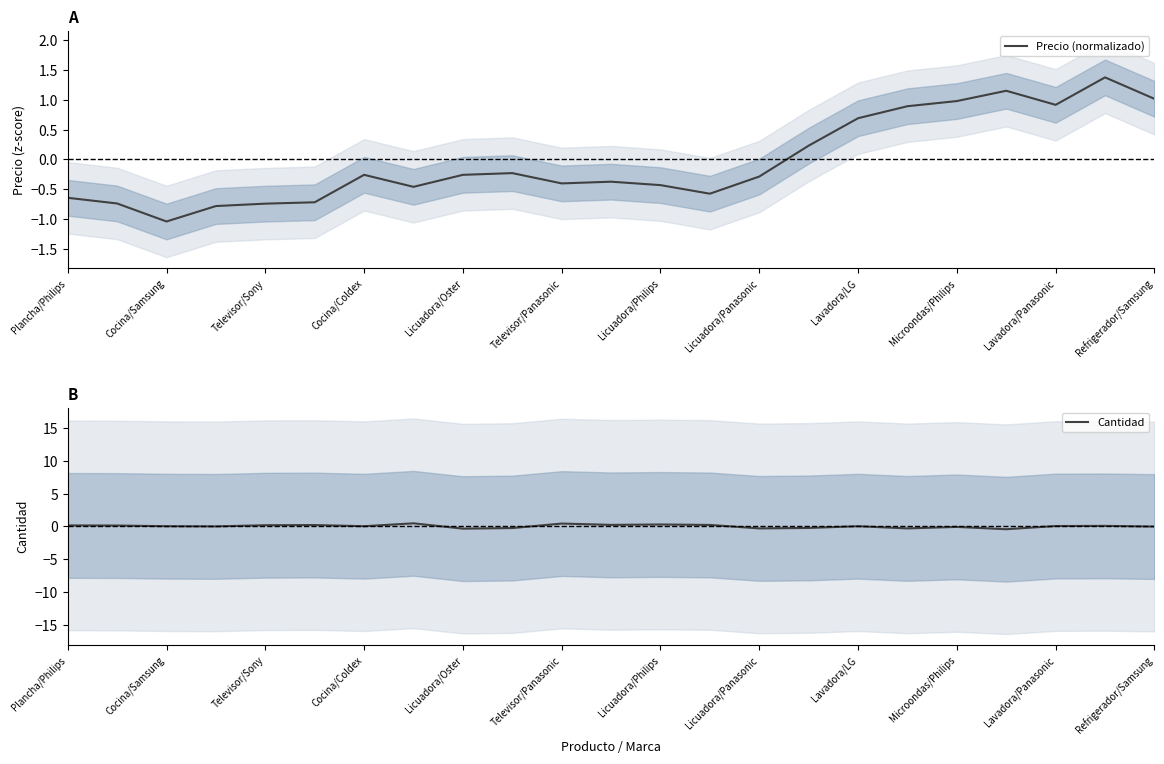

True or false: Precio (normalizado) has a value of -0.1 at Televisor/Panasonic.

False